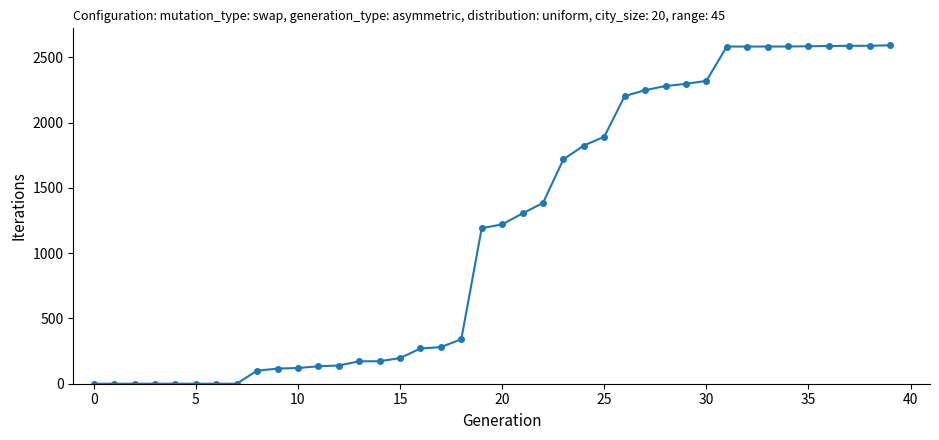

How many values are below 1219?

20